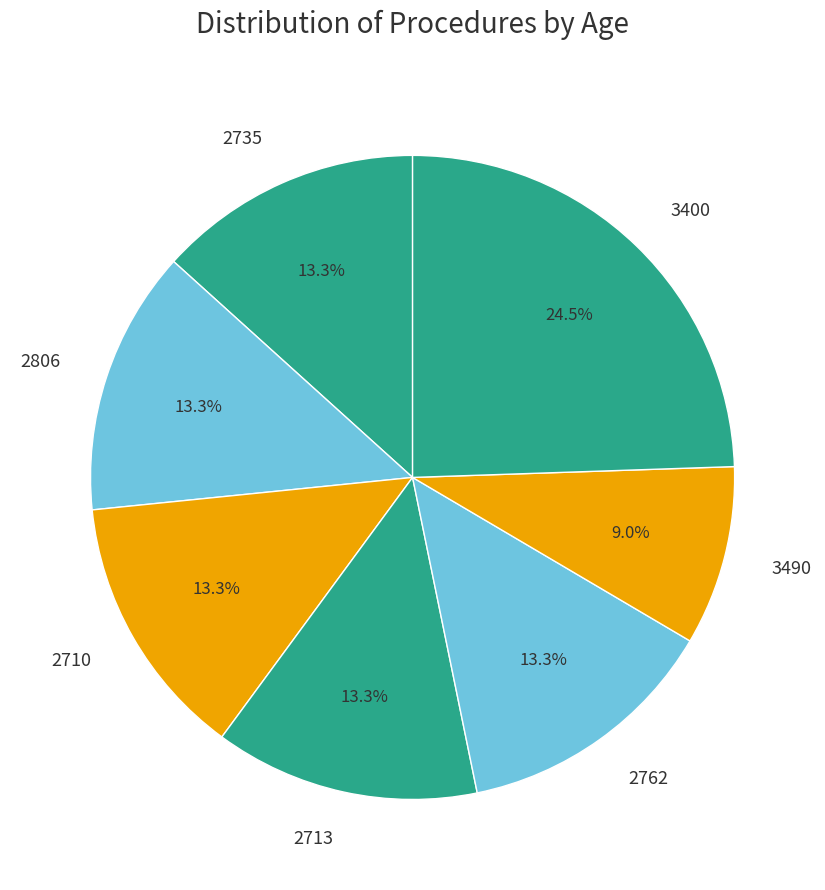

Does 2713 represent more than half of the total?

No